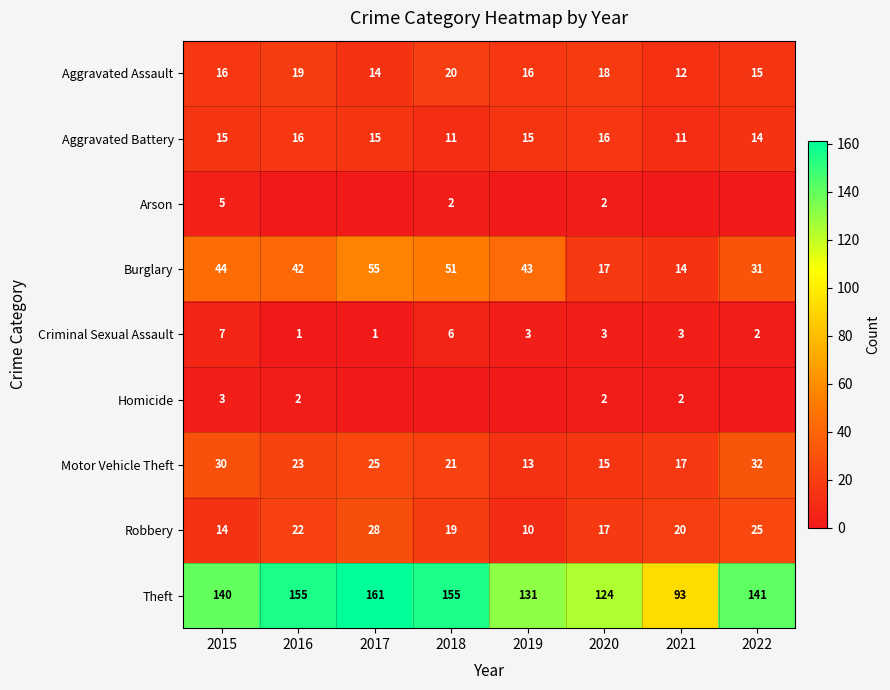

Is it true that Robbery equals 25 at 2022?

True